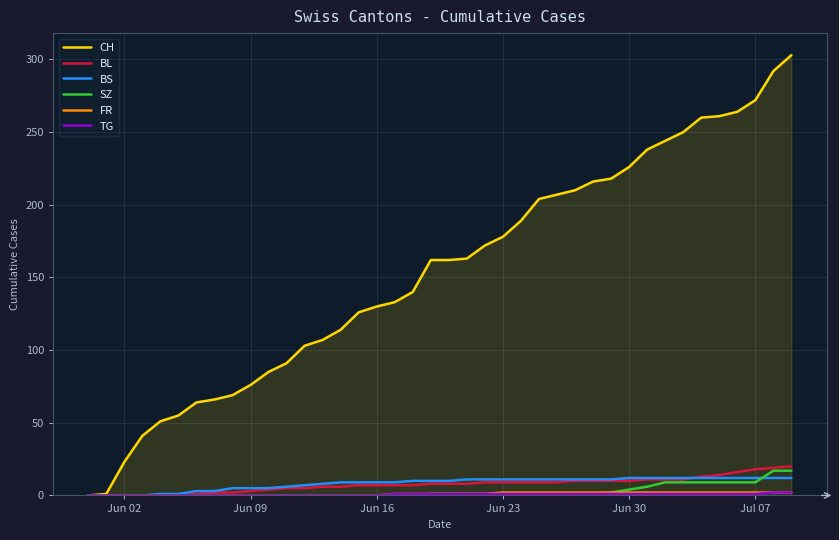

Which series has the largest total across all categories?

CH